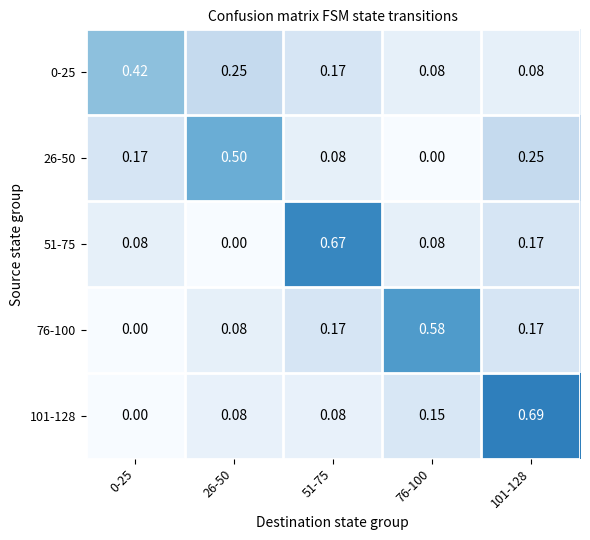

Is the value of 0-25 at 0-25 greater than the value of 51-75 at 51-75?

No